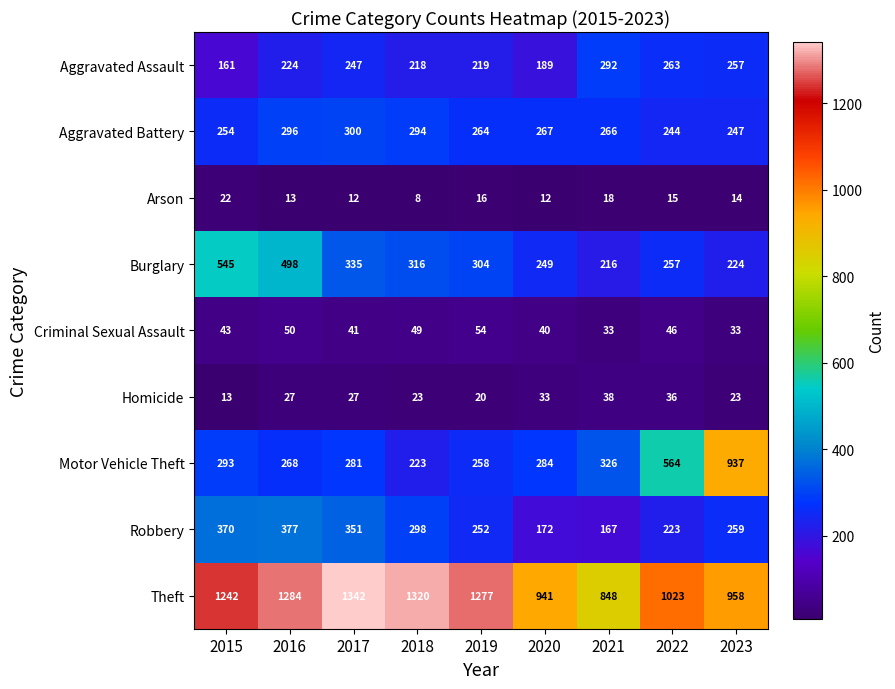

How many categories are shown in the chart?

9